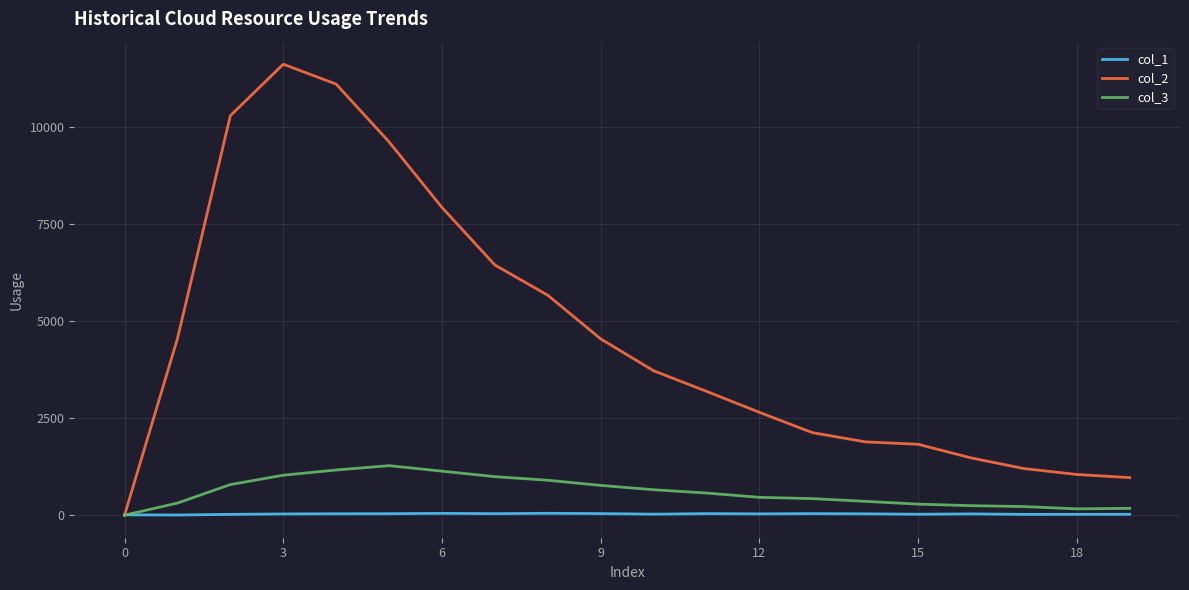

Does the chart display data point markers on the line(s)?

No